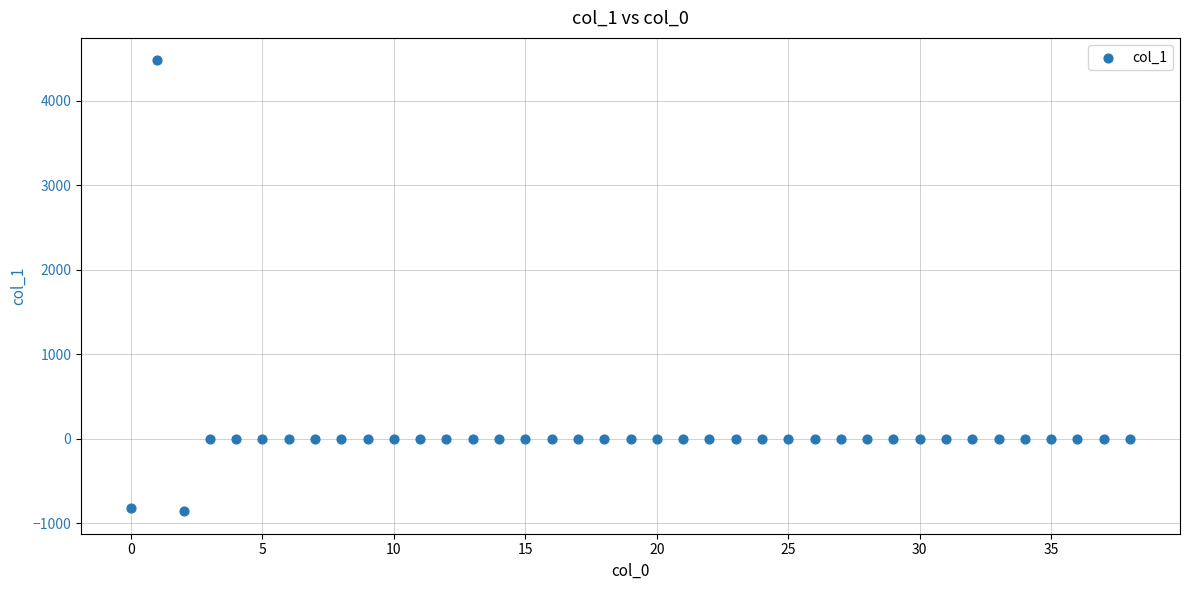

What is the range of Y values (max minus min)?

5334.3